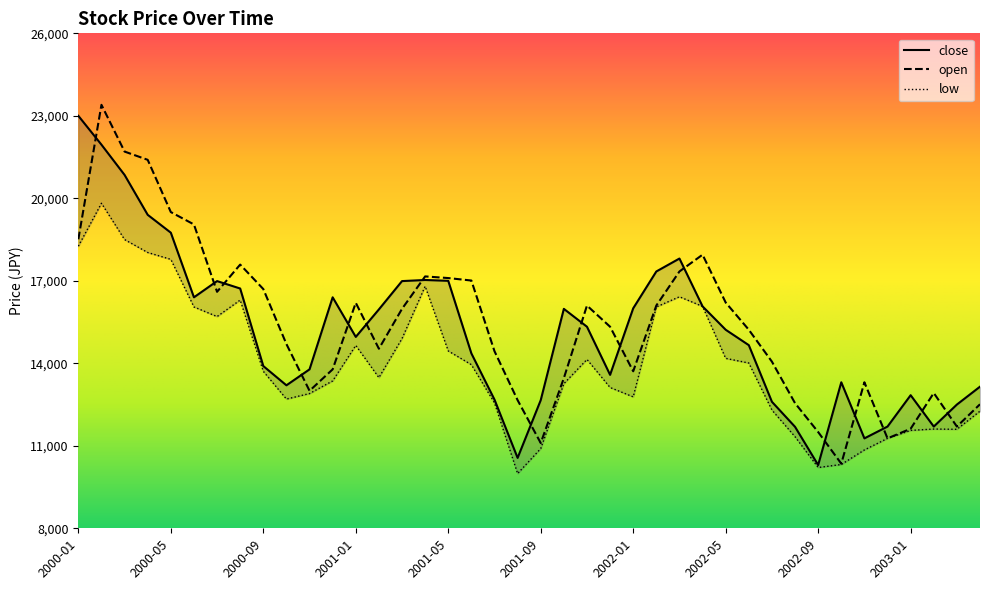

Reading left to right, what are all the values shown in this chart?

close: 23000	21950	20850	19400	18750	16400	16990	16720	13900	13200	13780	16400	14960	15960	16990	17030	17000	14360	12680	10560	12660	15980	15330	13580	16000	17340	17810	16070	15220	14660	12600	11690	10300	13310	11270	11700	12840	11700	12500	13150
open: 18510	23400	21700	21400	19500	19050	16600	17590	16700	14700	13000	13780	16200	14530	15980	17160	17100	17010	14440	12660	11100	13460	16100	15330	13710	16100	17340	17950	16210	15220	14060	12550	11500	10350	13310	11270	11620	12920	11700	12510
low: 18260	19820	18500	18030	17780	16050	15700	16300	13710	12700	12900	13360	14650	13480	14900	16800	14450	13950	12560	9990	10900	13260	14140	13120	12780	16050	16420	16070	14180	14010	12300	11330	10210	10320	10850	11270	11560	11610	11600	12260